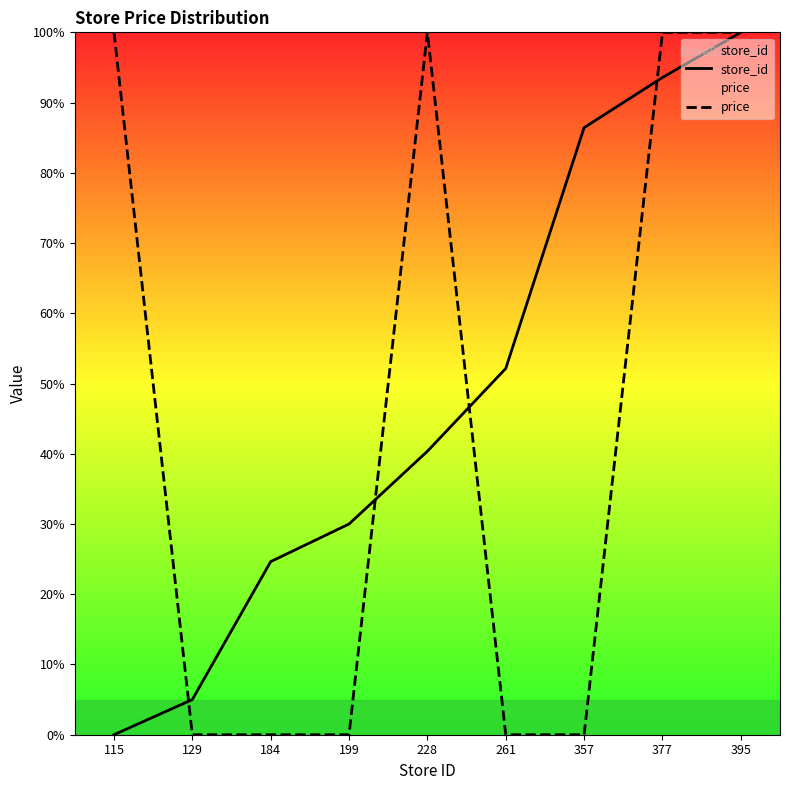

What is the average value of the store_id series?

48.0